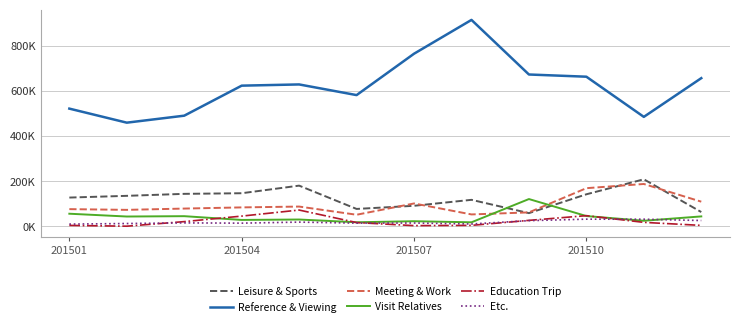

What are all the series names shown in the legend?

Leisure & Sports, Reference & Viewing, Meeting & Work, Visit Relatives, Education Trip, Etc.